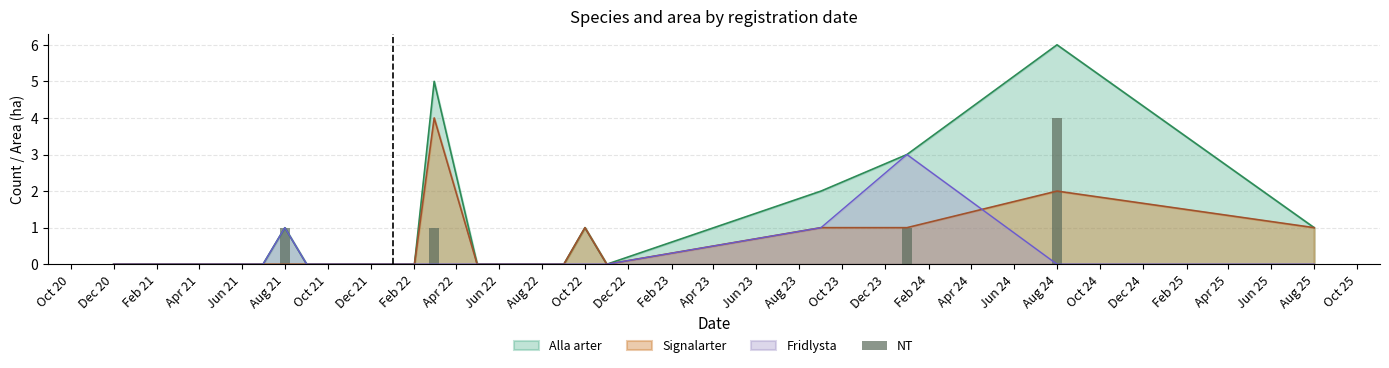

What is the highest value of the Fridlysta series?

3